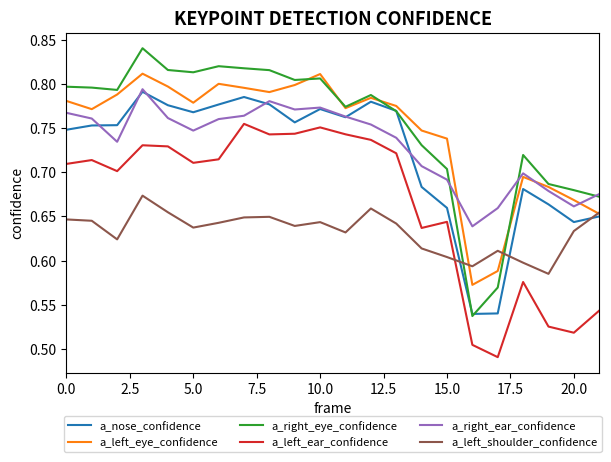

True or false: a_right_ear_confidence and a_left_ear_confidence intersect in this chart.

False